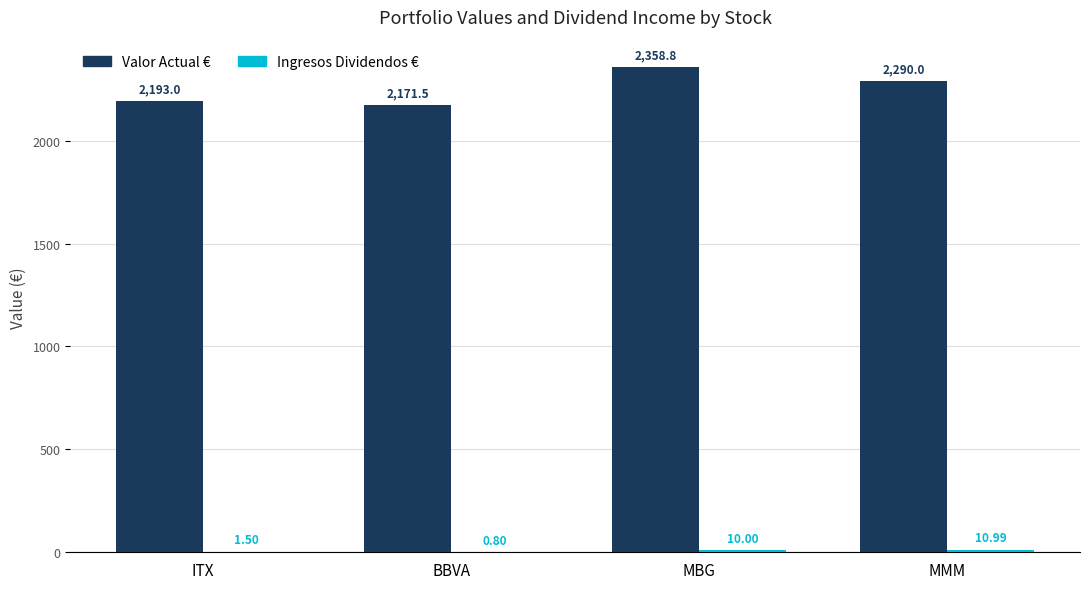

Where is Valor Actual € nearest to the value 2265?

MMM